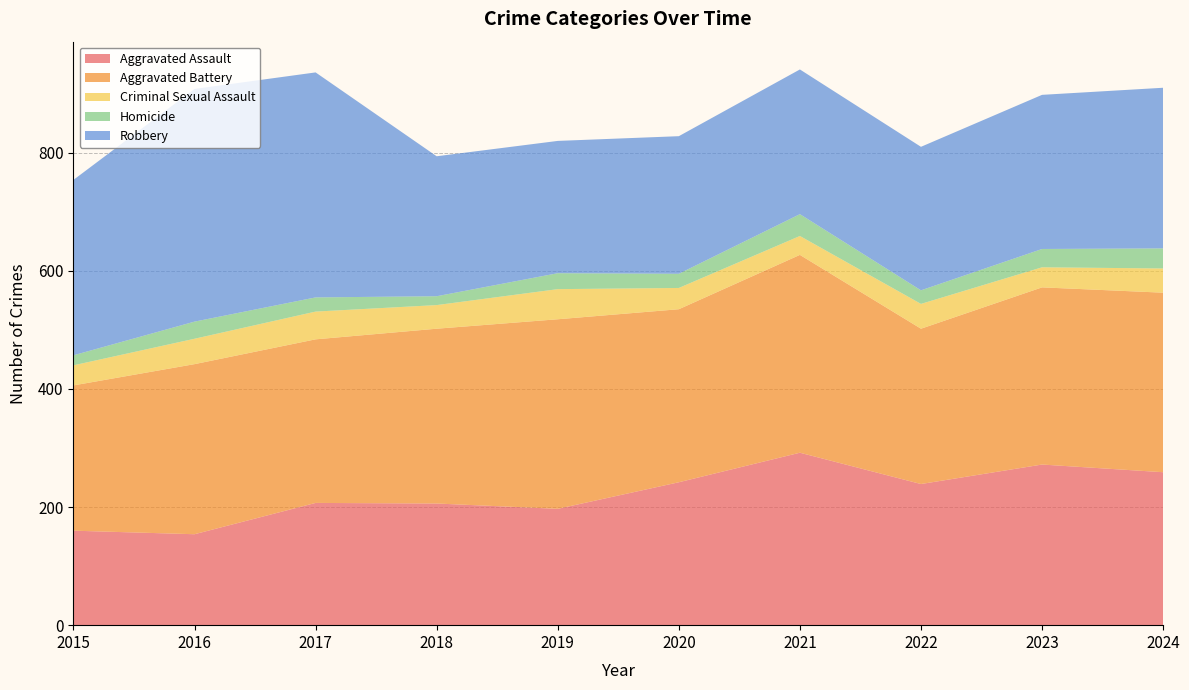

Reading left to right, transcribe all the data shown in this chart.

Aggravated Assault: 160	154	207	206	197	242	292	239	272	259
Aggravated Battery: 246	288	277	296	321	293	335	263	300	304
Criminal Sexual Assault: 34	43	47	40	51	36	32	42	34	41
Homicide: 17	29	24	15	27	24	37	23	31	34
Robbery: 297	394	381	237	224	233	245	243	261	272